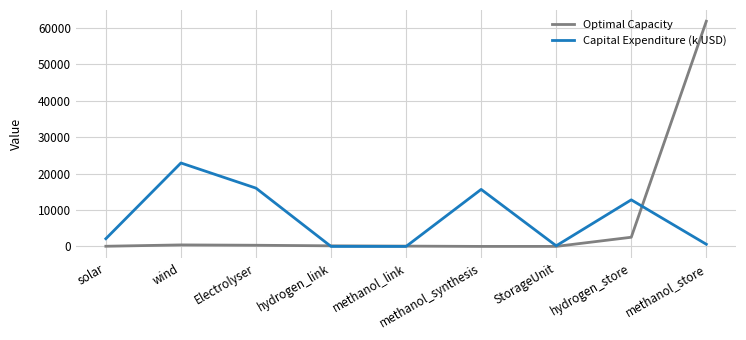

Rank the series by their maximum value, from highest to lowest.

Optimal Capacity, Capital Expenditure (k USD)